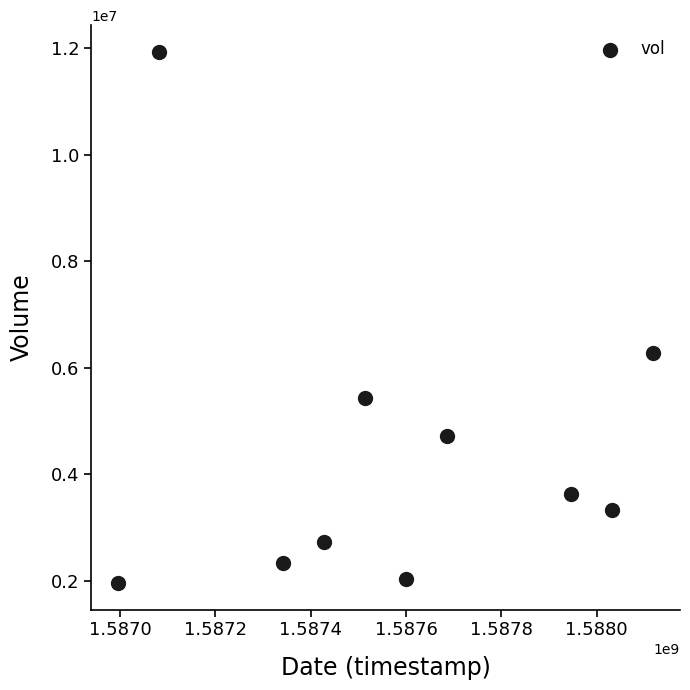

What is the range of Y values (max minus min)?

9969800